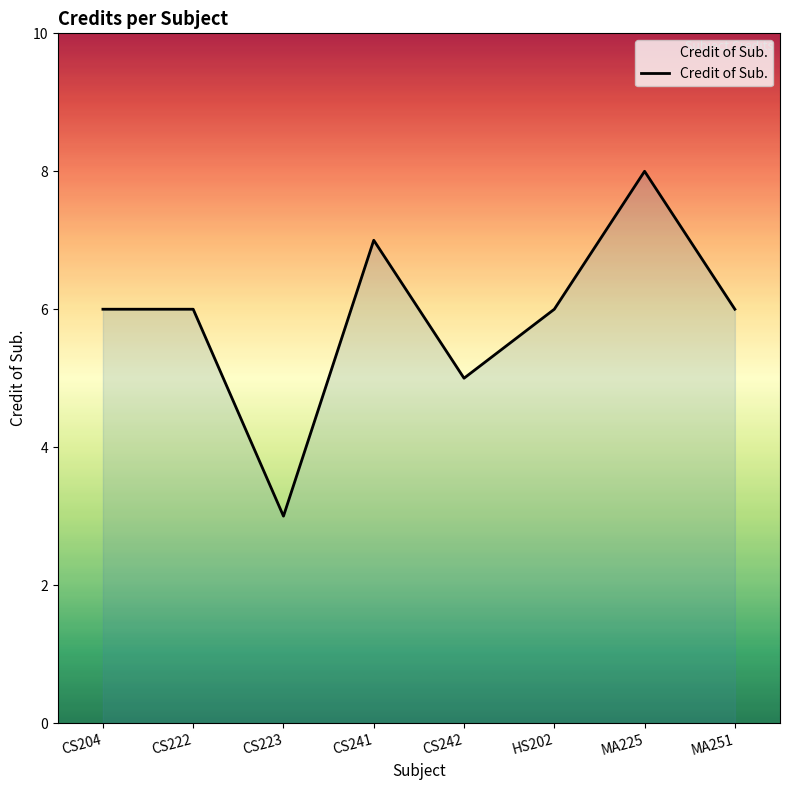

What is the greatest value displayed?

8